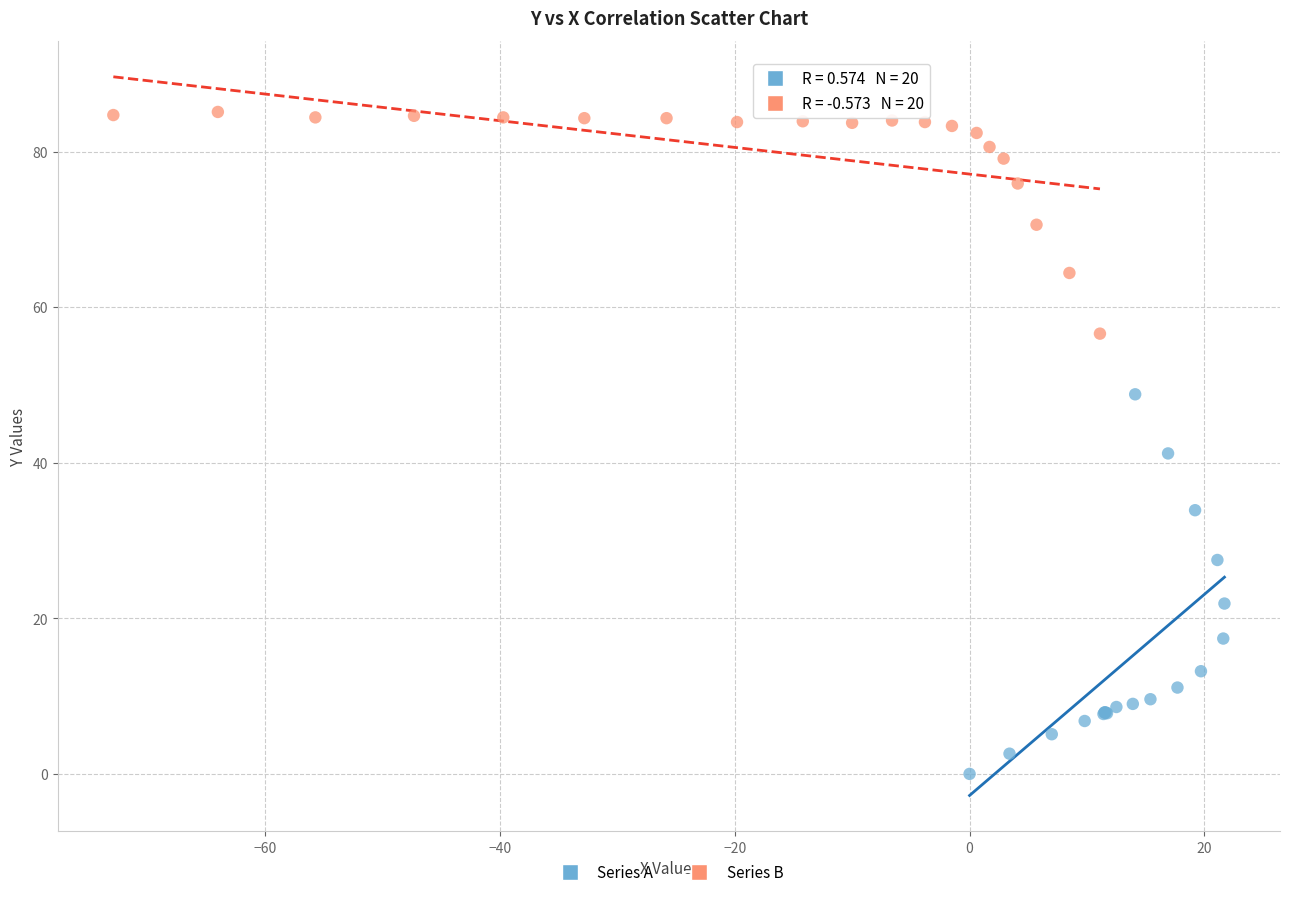

Which series has the largest Y range (max minus min)?

Series A